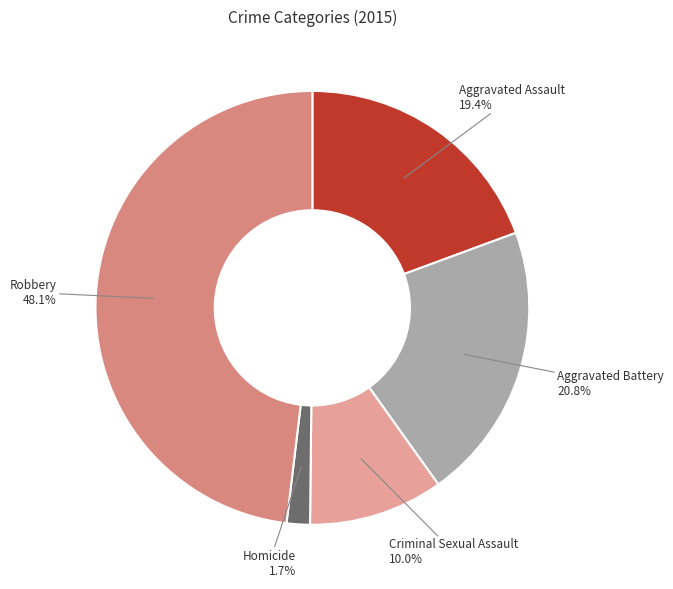

Count the number of slices in the pie.

5